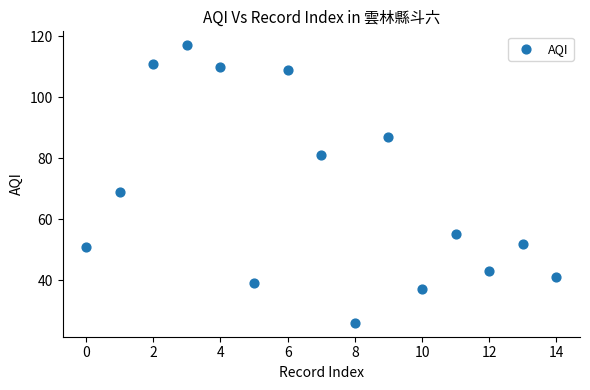

What Y value in the scatter plot is closest to 71?

69